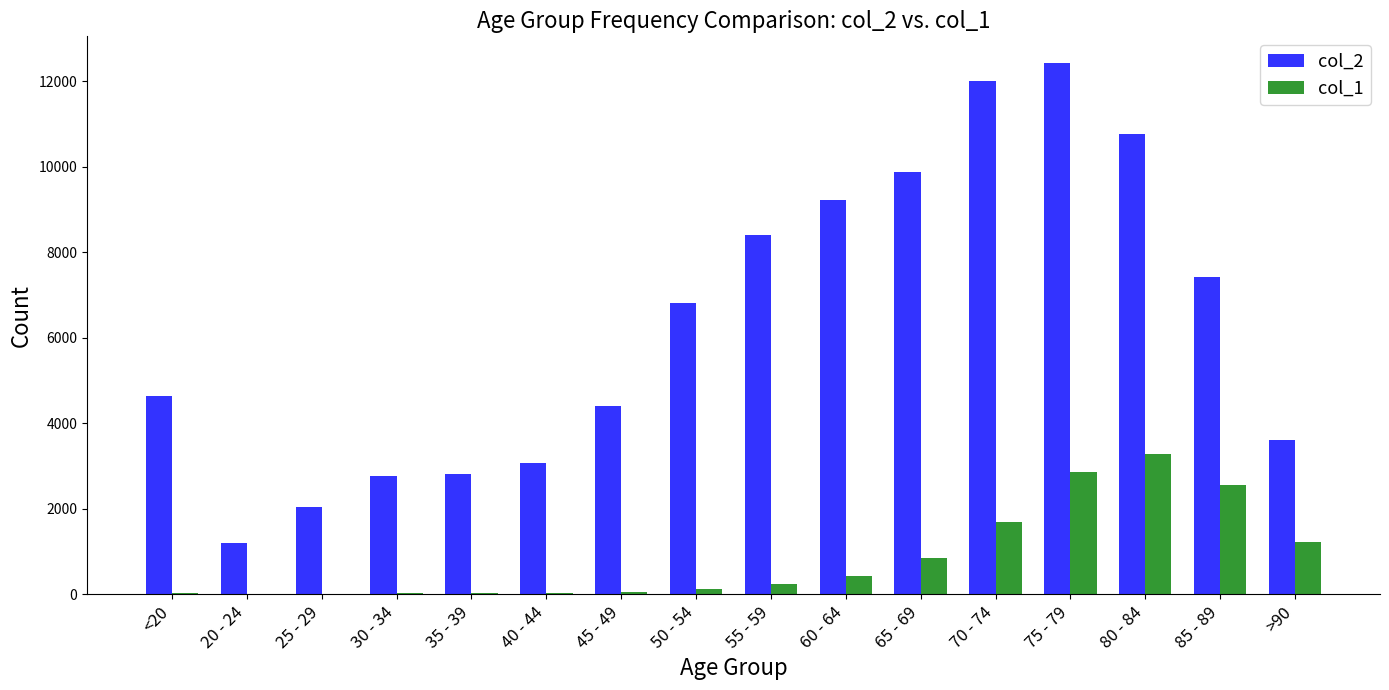

Which category has the highest value across all series?

75 - 79